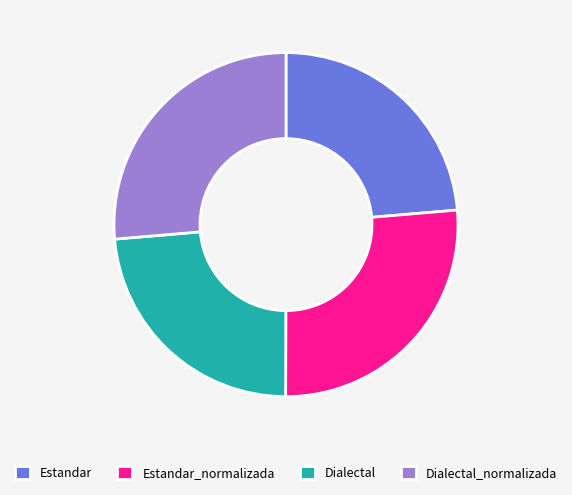

Which has a higher value, Estandar or Dialectal_normalizada?

Dialectal_normalizada